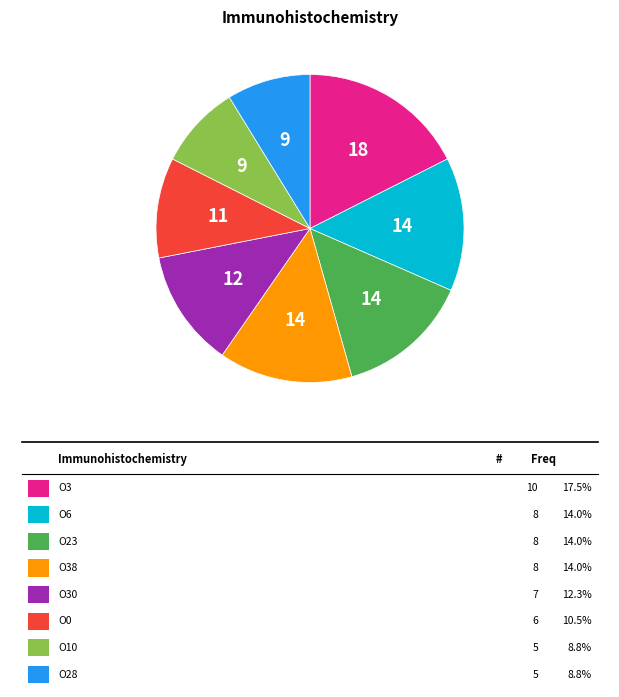

How many slices are in this pie chart?

8